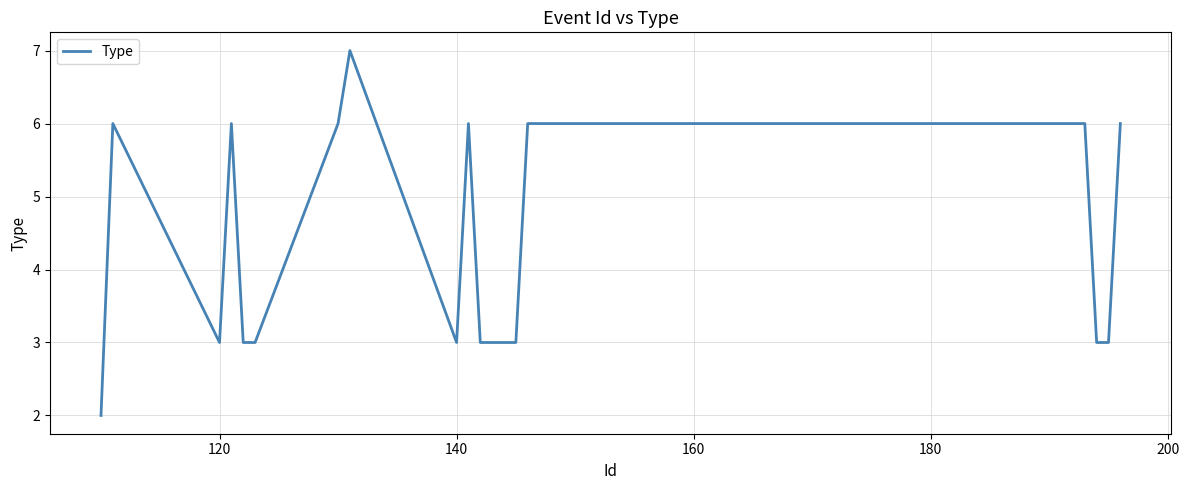

What is the difference between the maximum and minimum values?

5